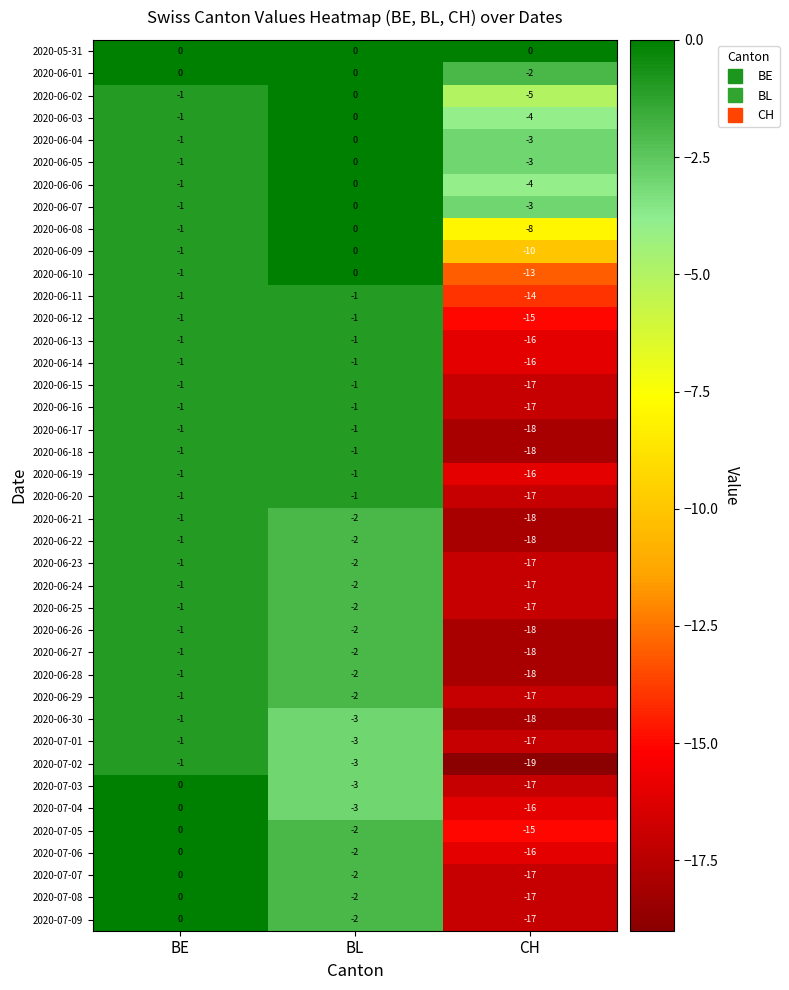

Rank the categories by 2020-06-07 value from highest to lowest.

BL, BE, CH